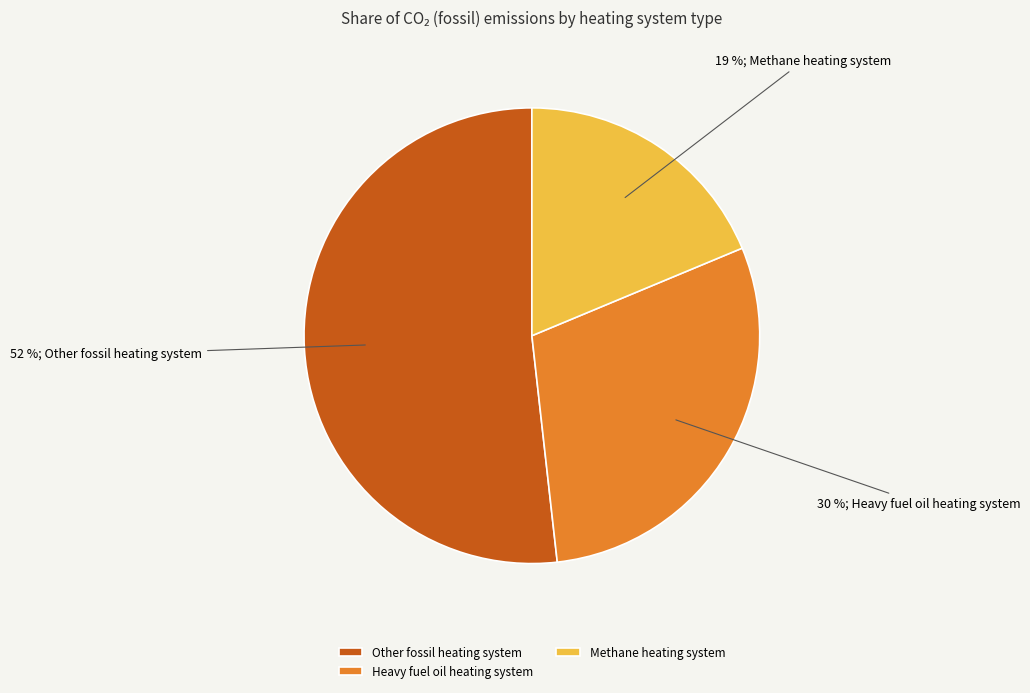

Is the sum of Heavy fuel oil heating system and Methane heating system greater than half?

No